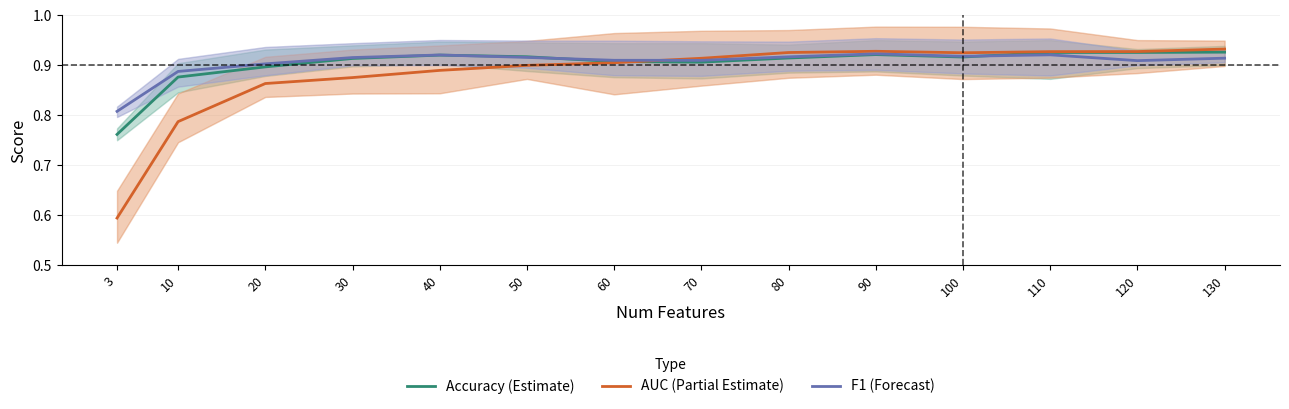

Which category has the lowest value in the AUC (Partial Estimate) series?

3